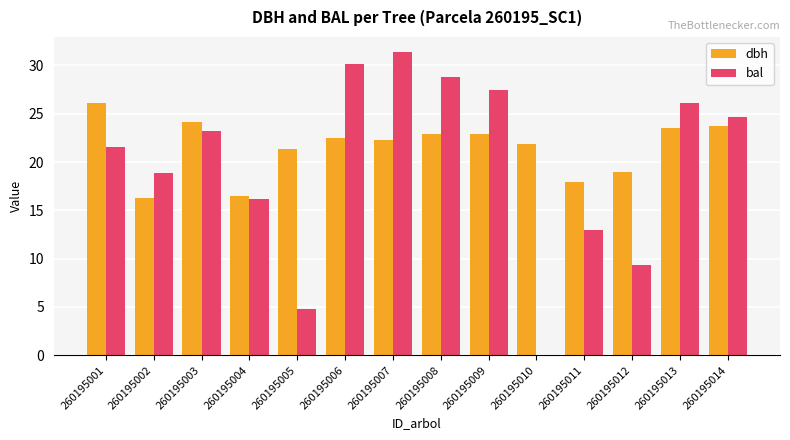

Which series has the largest total across all categories?

dbh